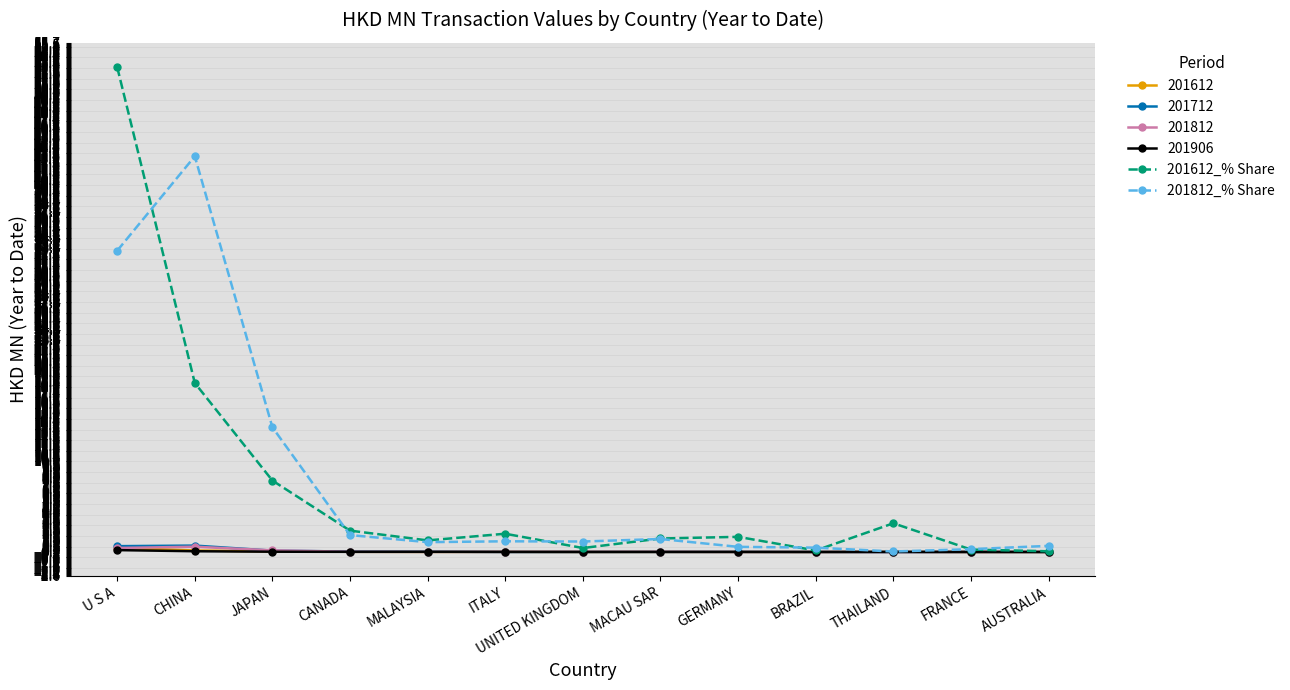

Which series has the widest spread of values?

201612_% Share